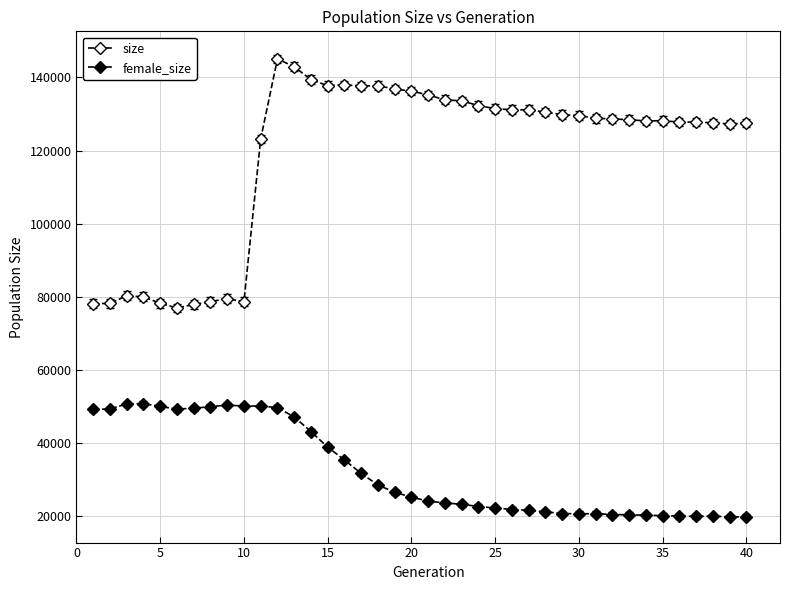

How many distinct data groups are displayed?

2